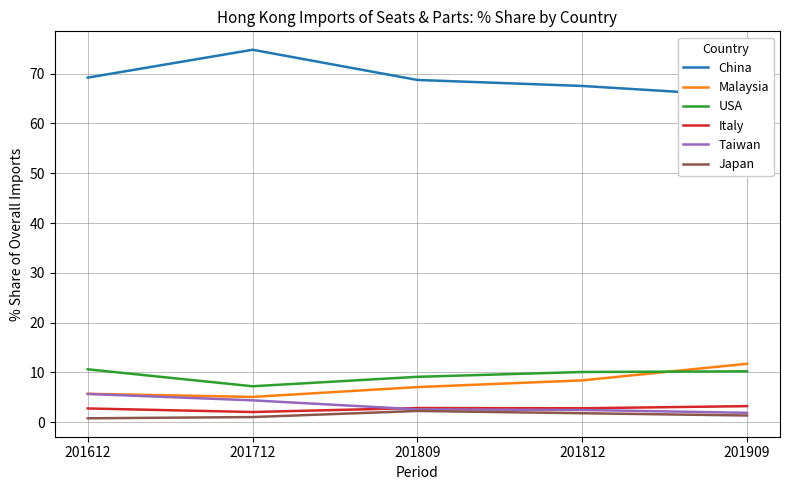

How many categories are shown in the chart?

5